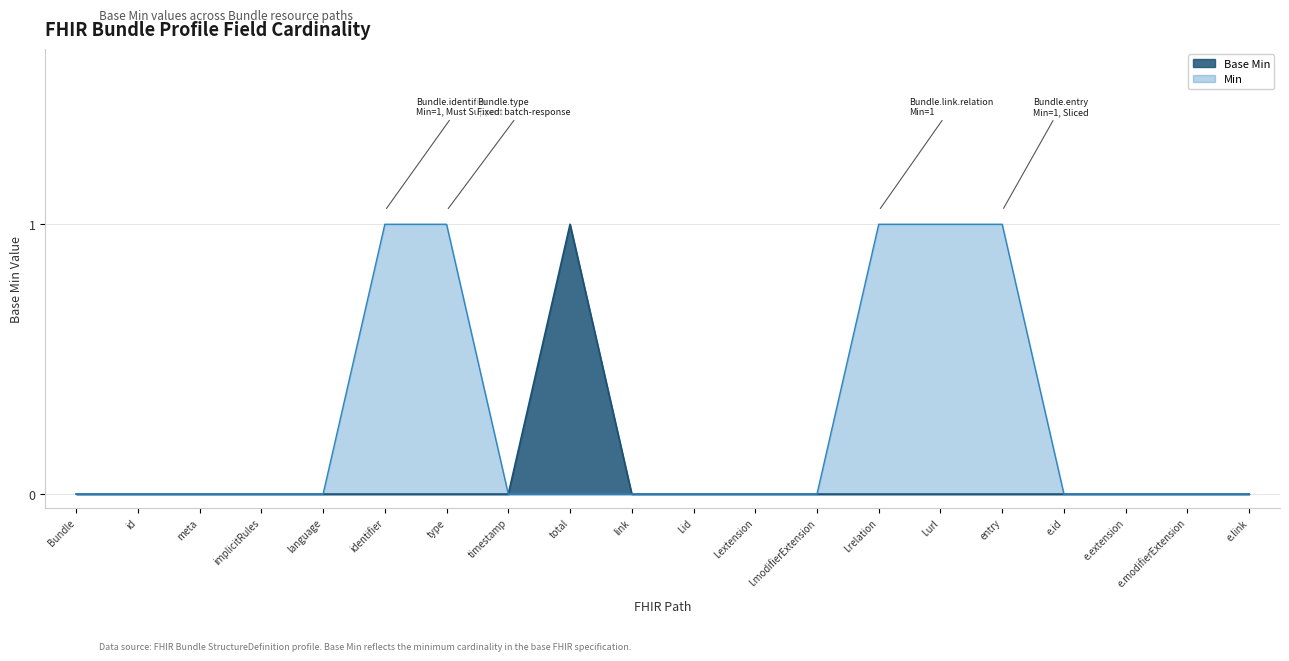

What position from the left is l.id?

11